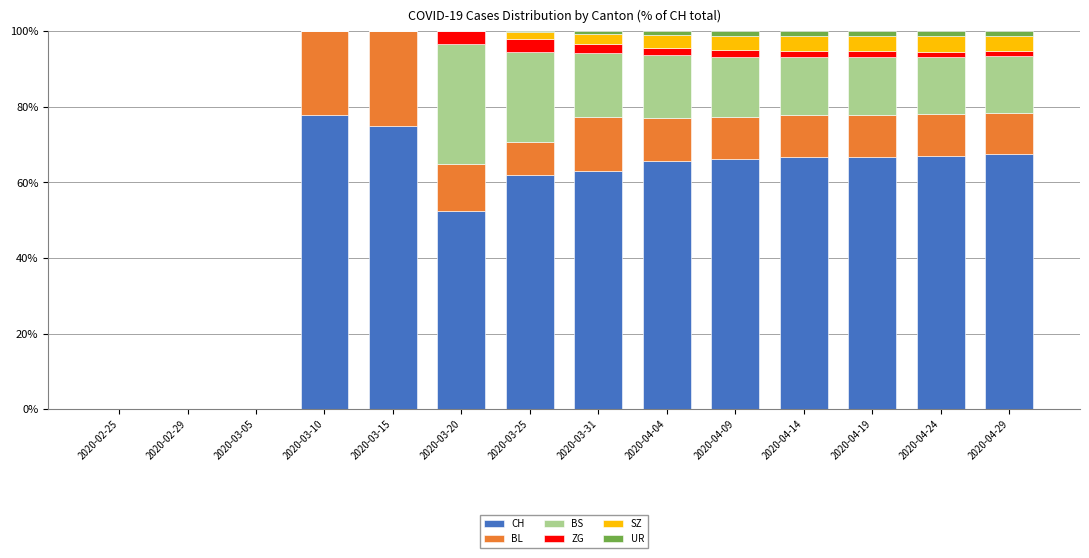

True or false: CH has a value of 0.0 at 2020-02-25.

True